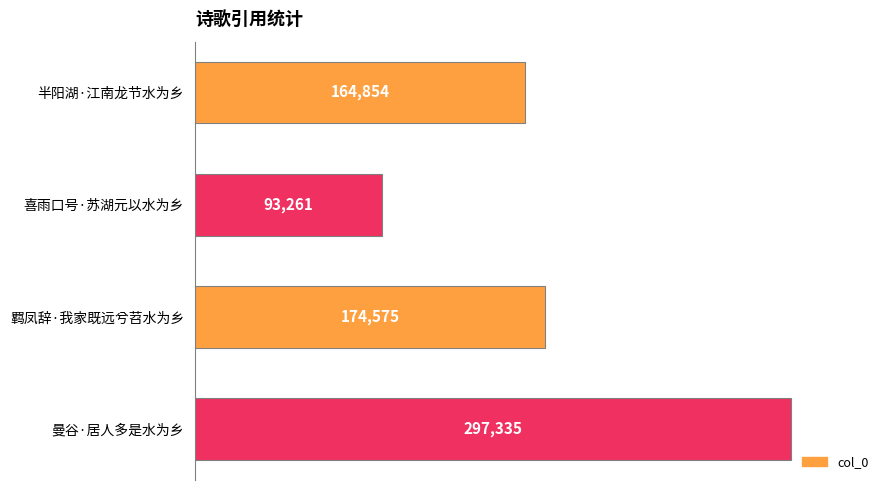

What position from the top is 半阳湖·江南龙节水为乡?

1